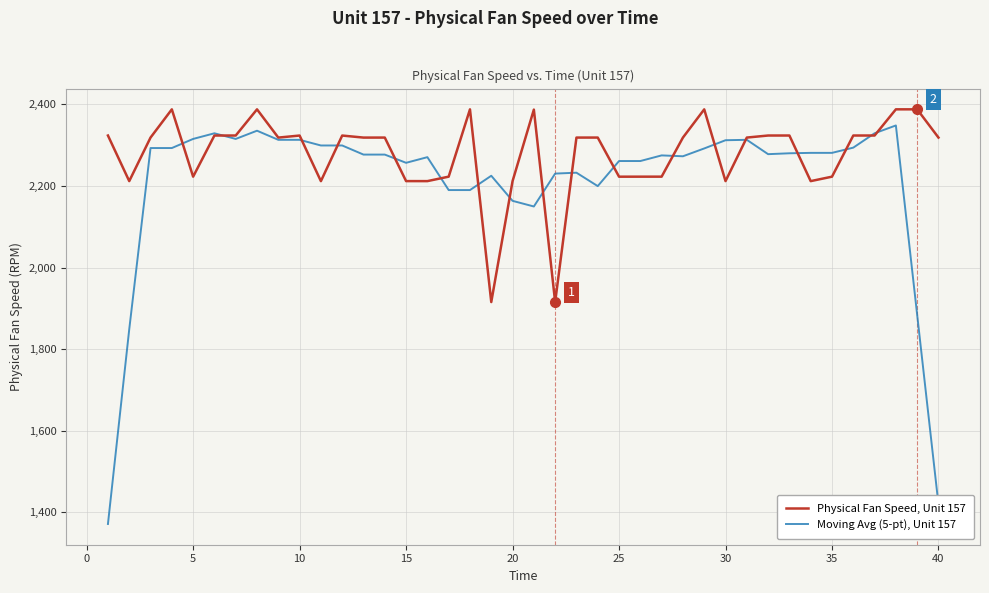

What is the smallest value displayed?

1370.9